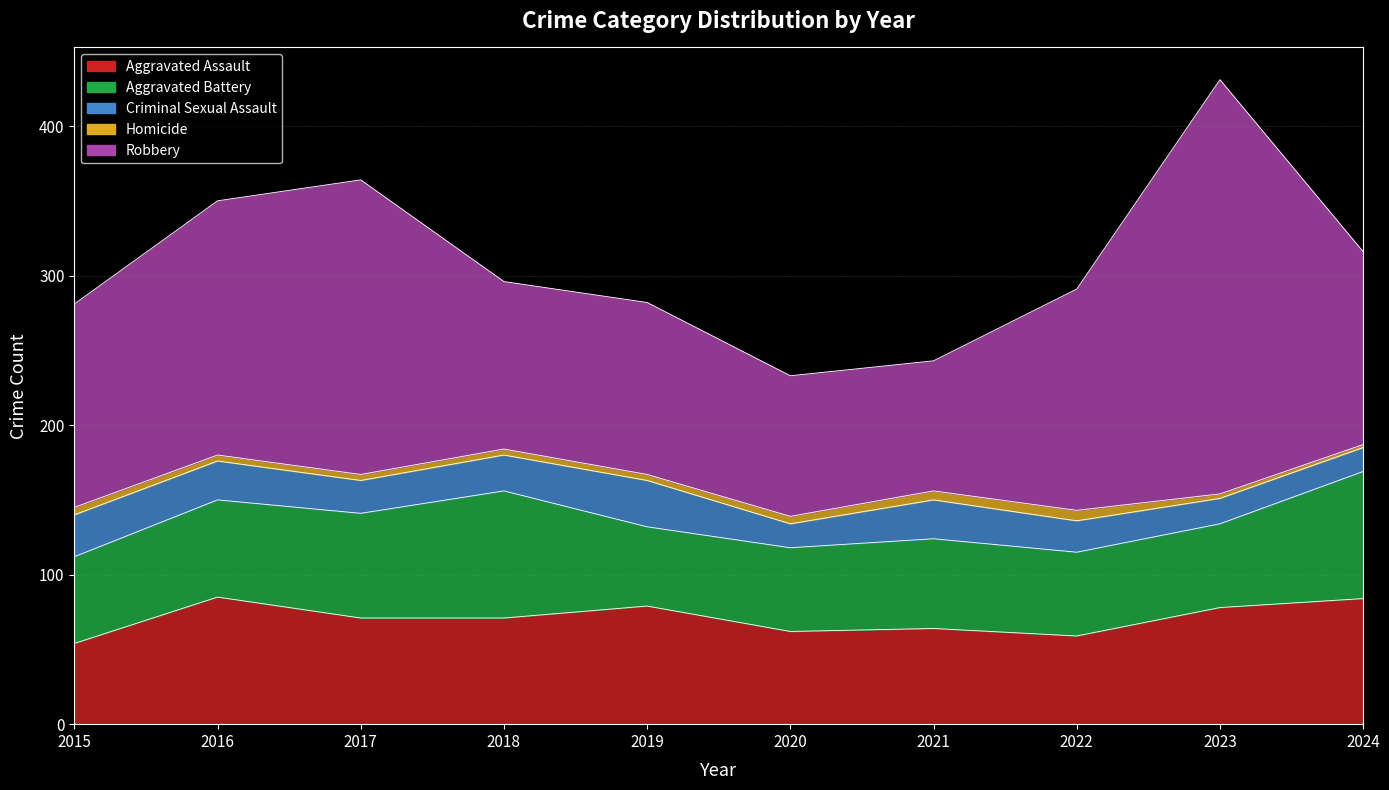

True or false: Robbery and Aggravated Assault intersect in this chart.

False